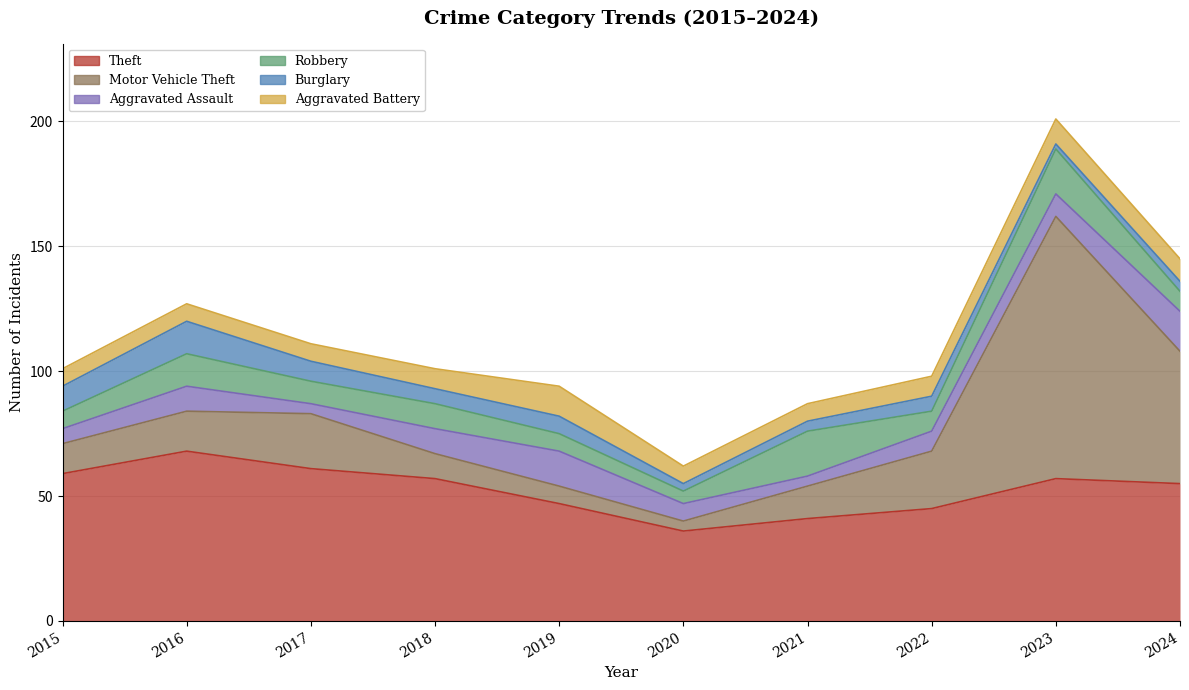

What is the average value of the Aggravated Assault series?

9